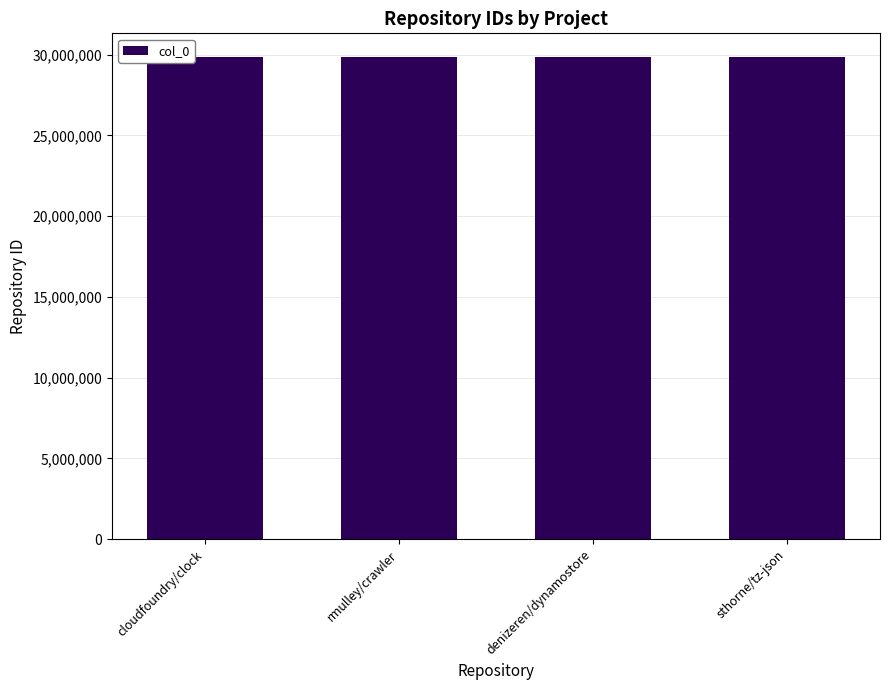

What position from the right is sthorne/tz-json?

1